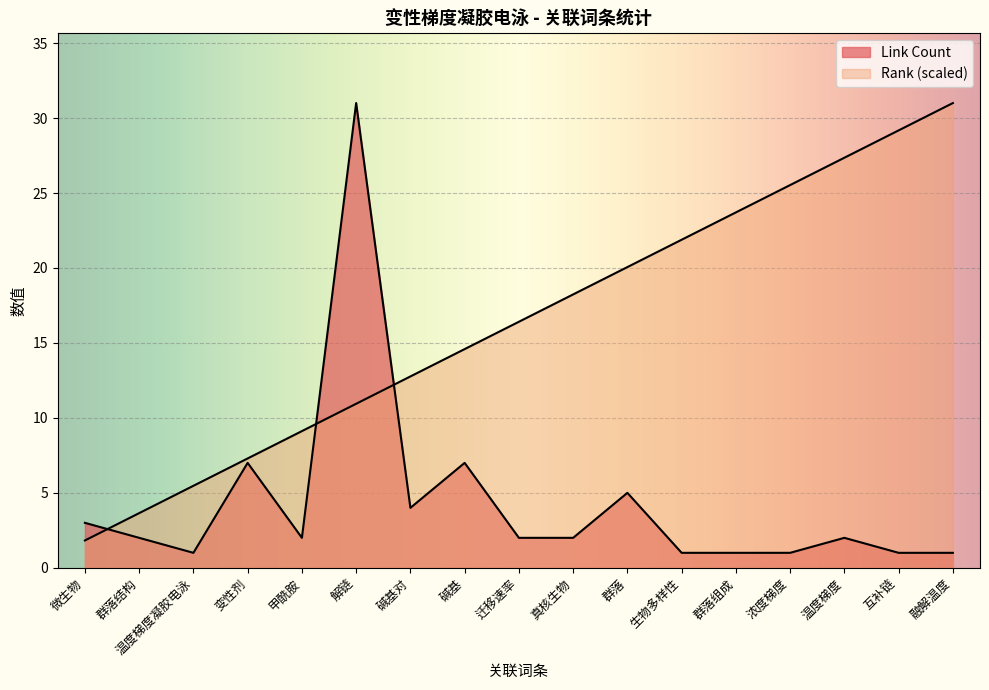

In Link Count, how many points are higher than both neighbors (excluding endpoints)?

5